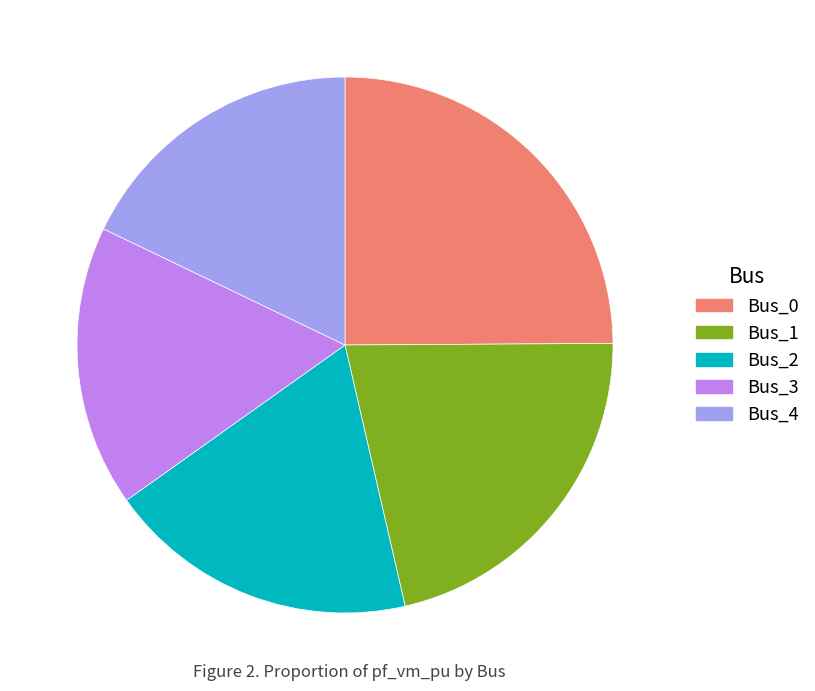

Between Bus_3 and Bus_2, which is larger?

Bus_2